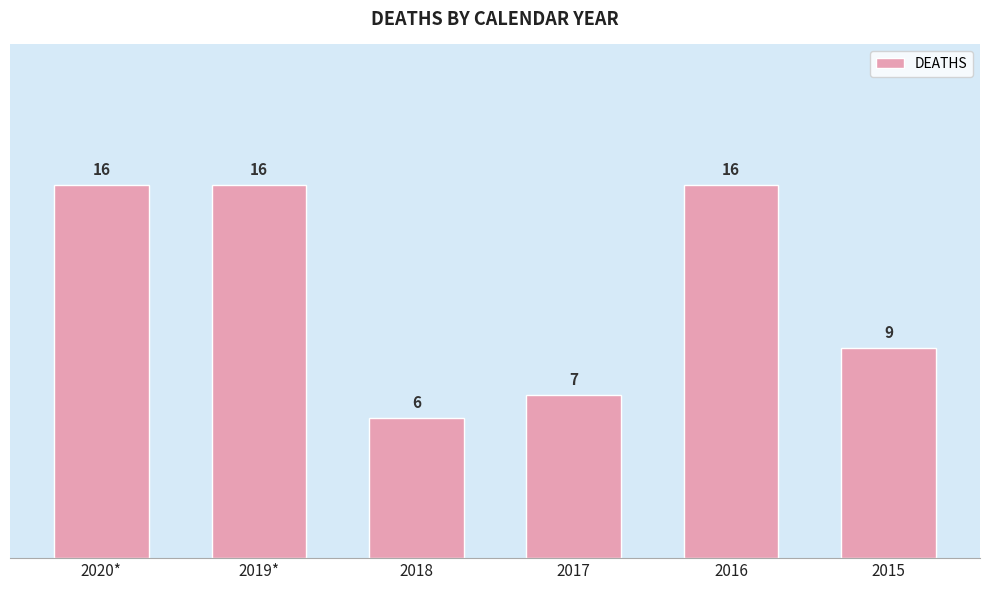

Reading left to right, extract all data points from this chart.

2020*=16	2019*=16	2018=6	2017=7	2016=16	2015=9